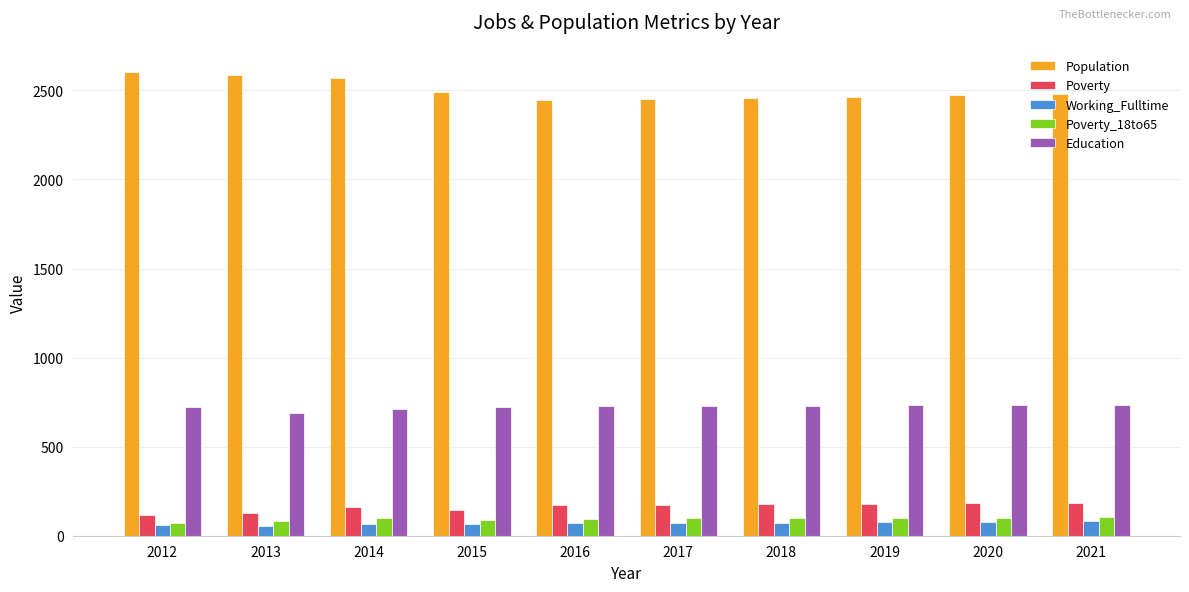

List the series in order of their peak value, lowest first.

Working_Fulltime, Poverty_18to65, Poverty, Education, Population